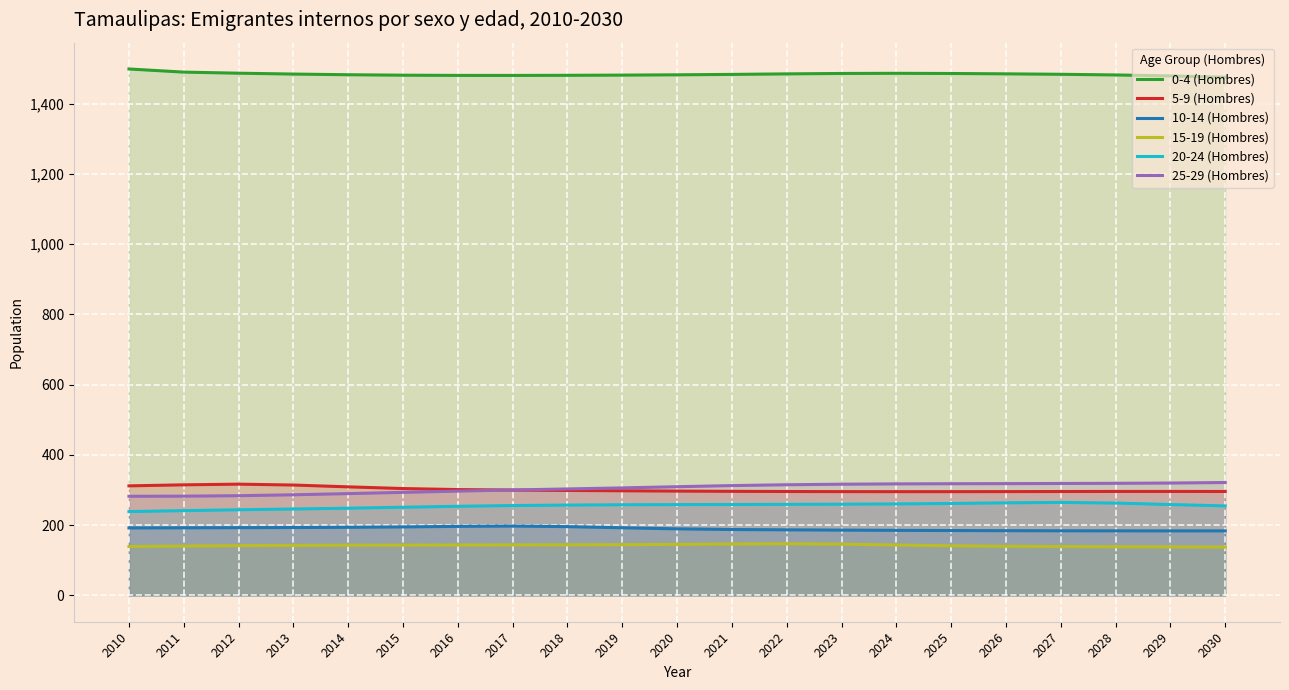

At which category is the sum across all series the highest?

2023